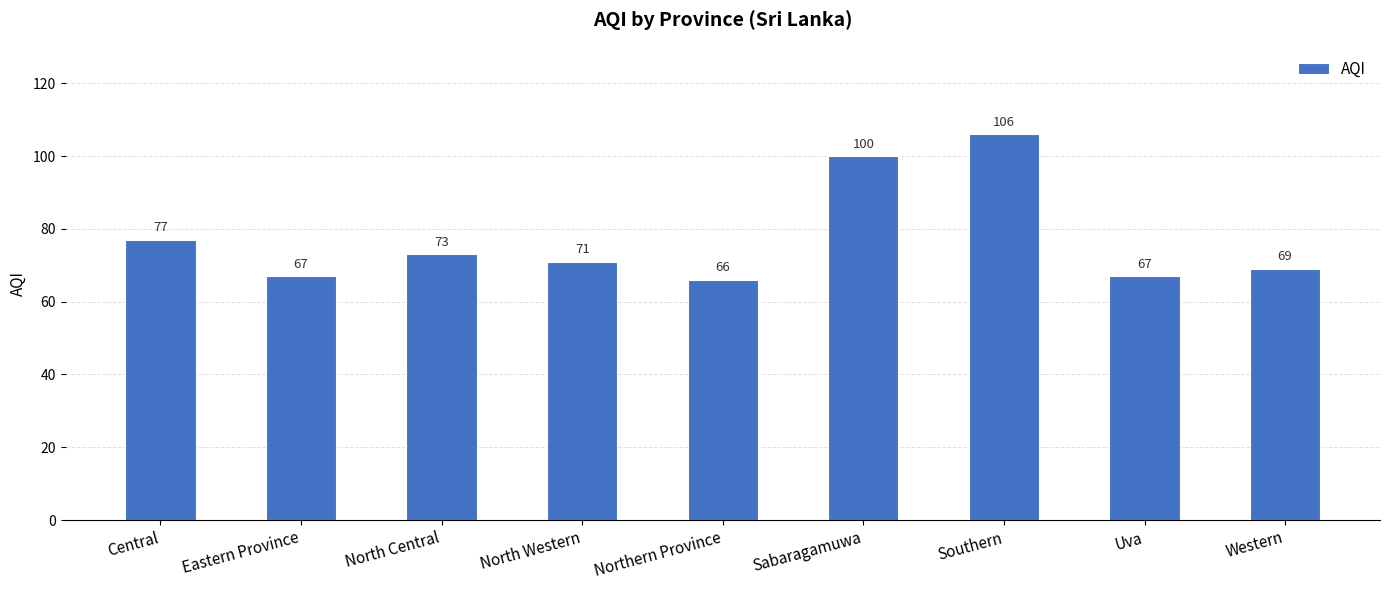

What is the smallest value displayed?

66